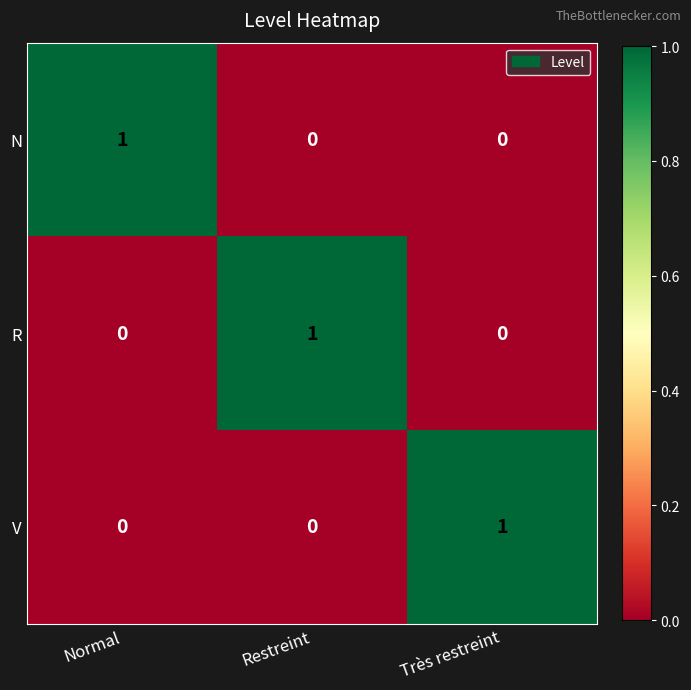

The N series shows 2 at Normal. True or false?

False